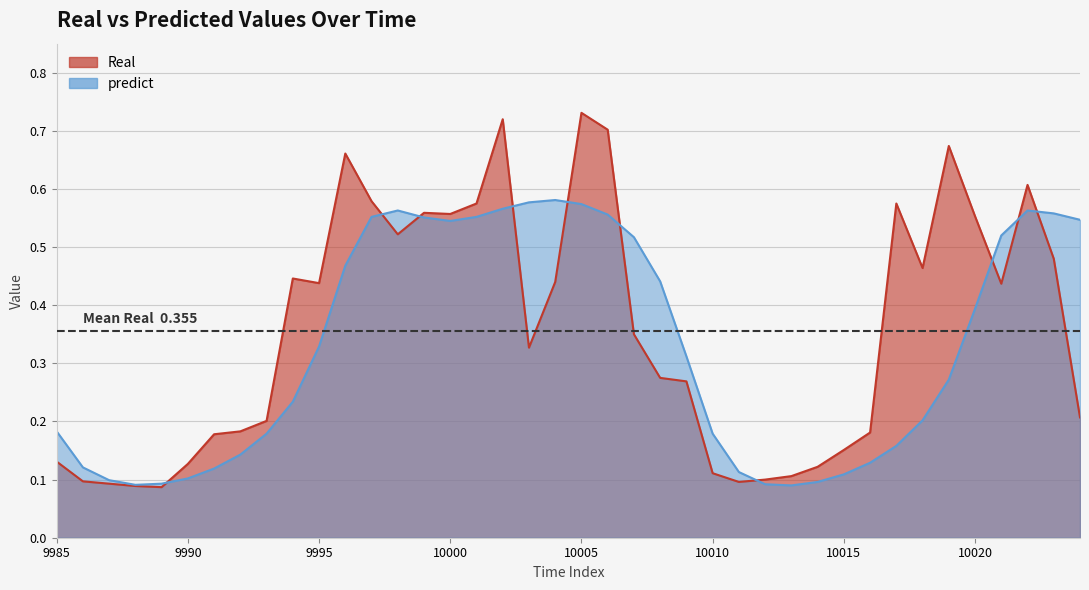

At which category is the sum across all series the highest?

10005